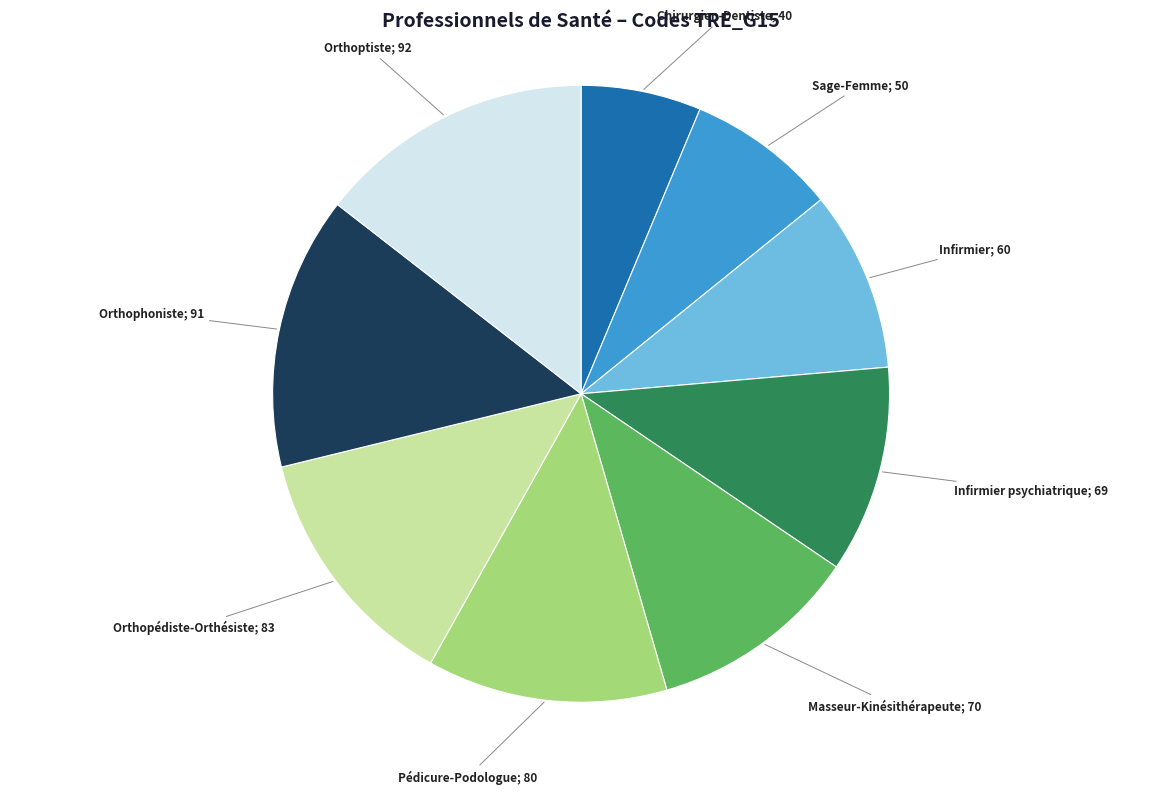

Is there a majority slice in this chart?

No